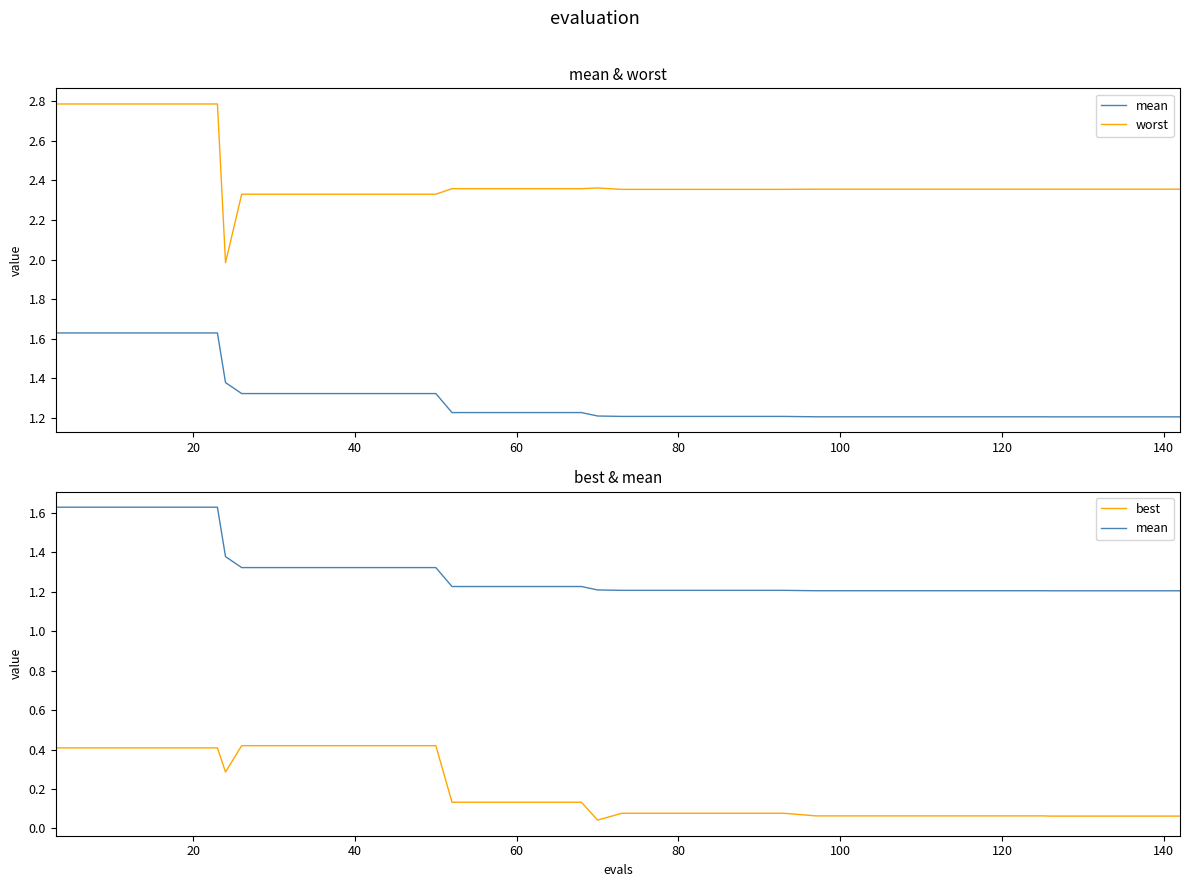

True or false: best and mean intersect in this chart.

False